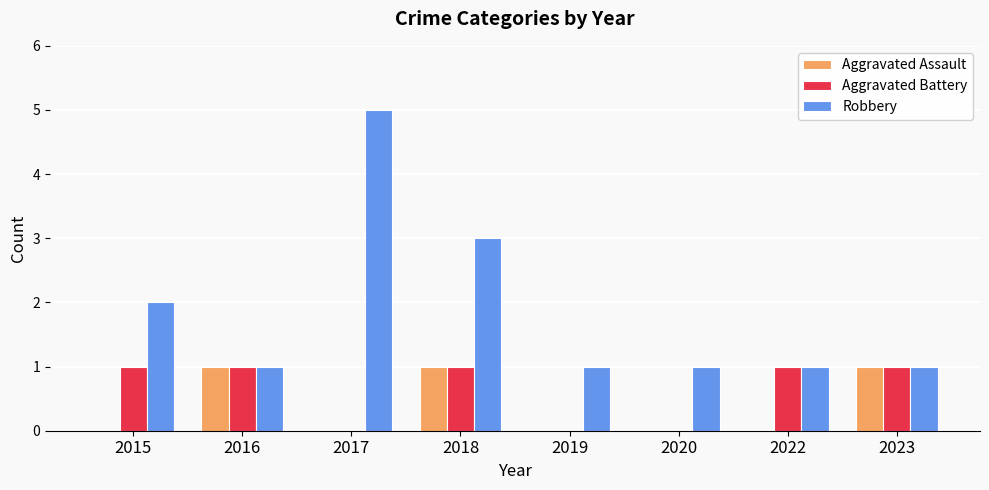

Which series has the largest total across all categories?

Robbery